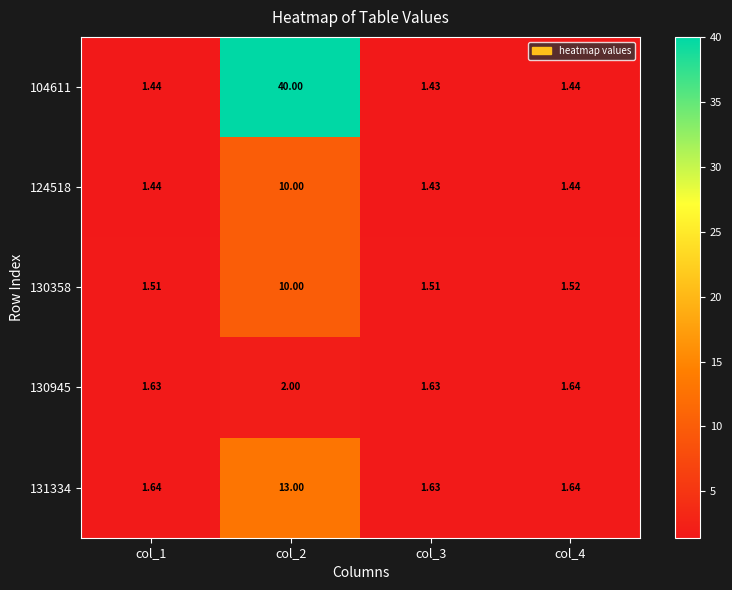

Which series has the largest total across all categories?

104611